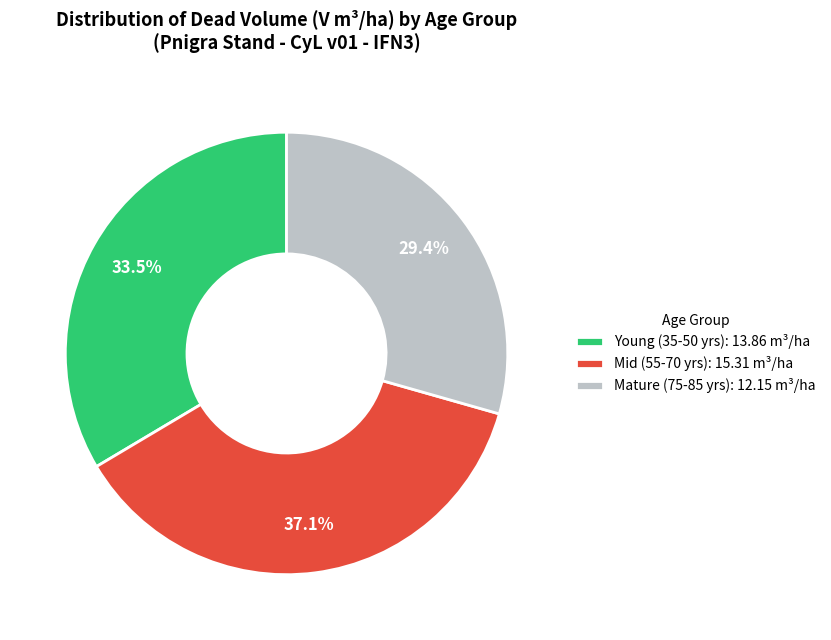

What percentage is NOT represented by Mature (75-85 yrs): 12.15 m³/ha?

70.6%